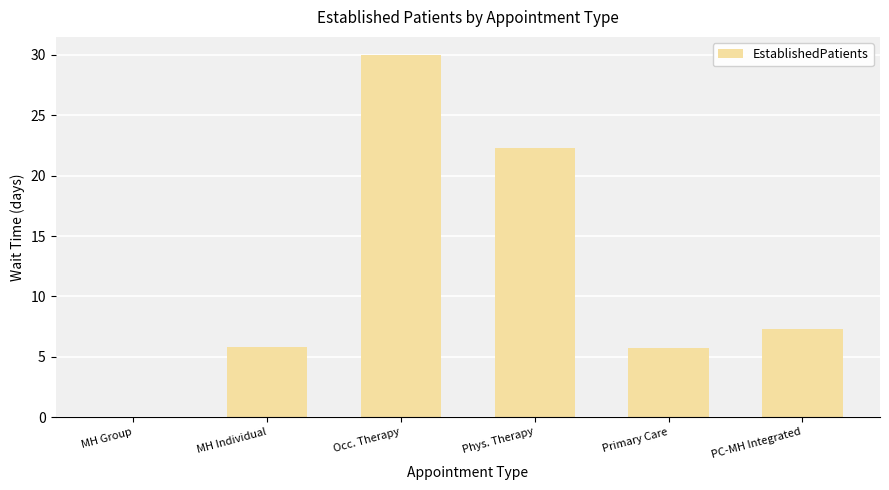

Which label corresponds to the largest value in the chart?

Occ. Therapy